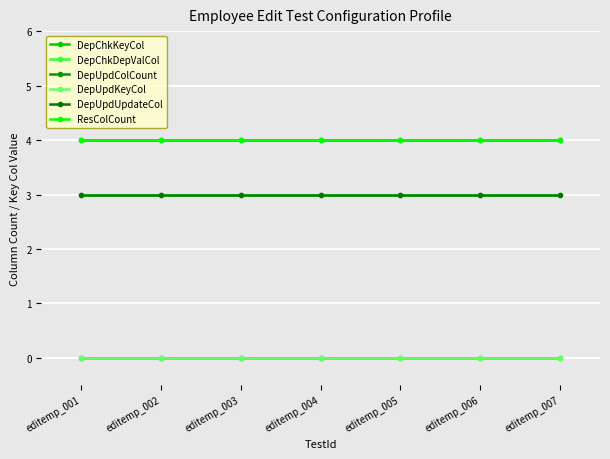

At editemp_004, list the series in order from largest to smallest.

DepUpdColCount, ResColCount, DepChkDepValCol, DepUpdUpdateCol, DepChkKeyCol, DepUpdKeyCol